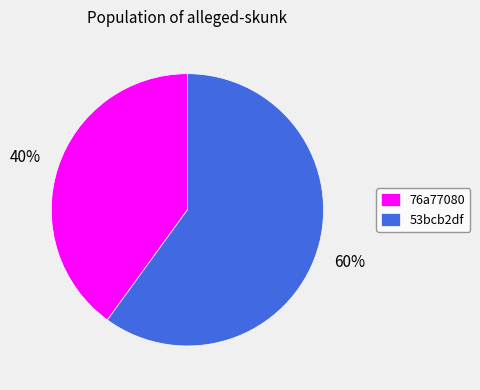

To the nearest percent, what percentage of the pie is 53bcb2df?

60%